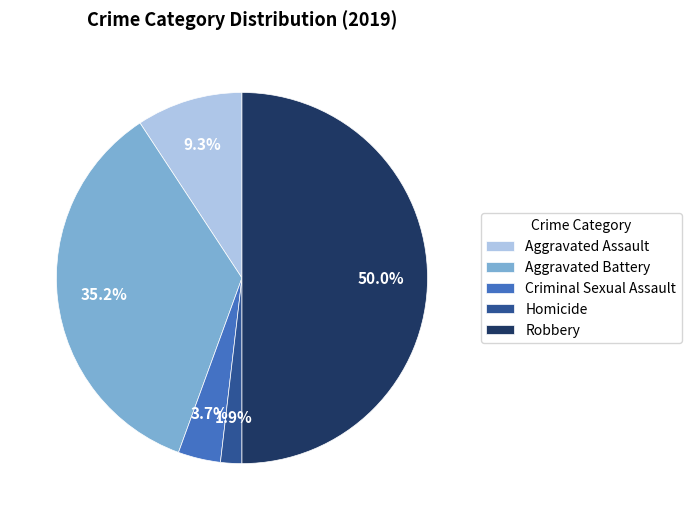

Is Criminal Sexual Assault the majority of the pie?

No